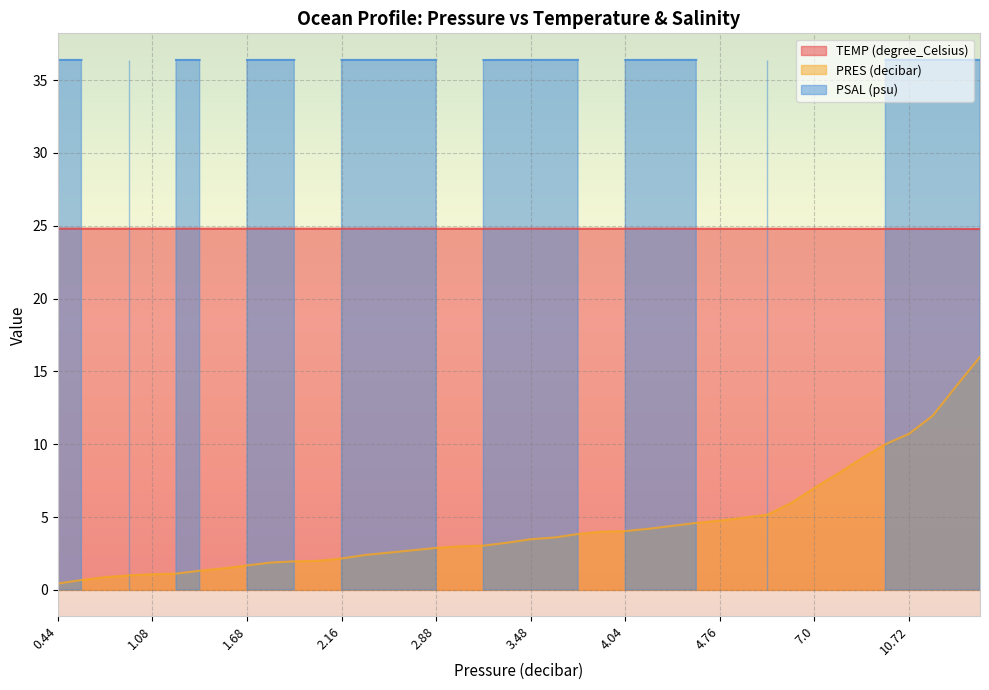

Is the value of PRES (decibar) at 1.68 greater than the value of TEMP (degree_Celsius) at 4.2?

No